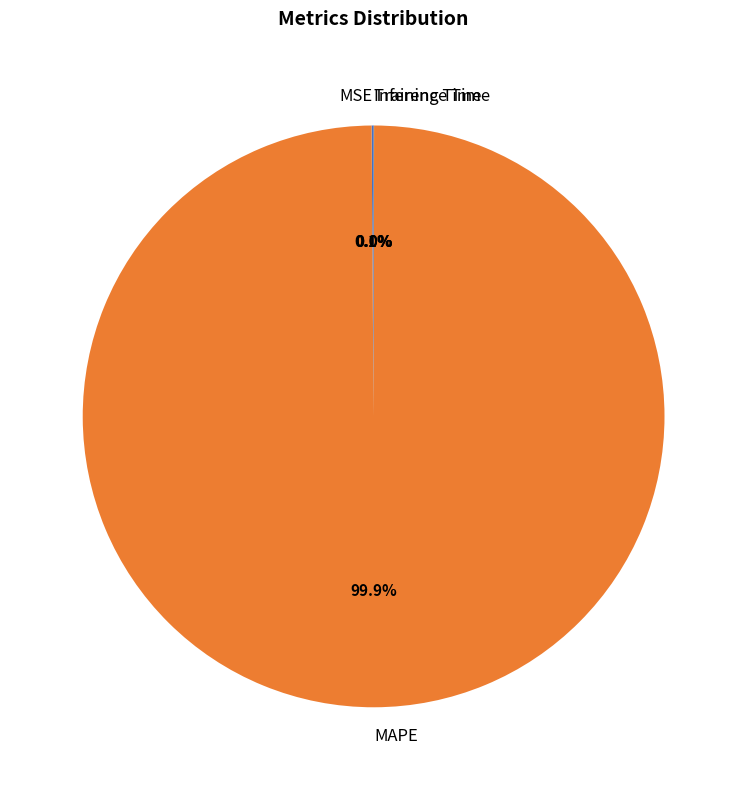

Which slice is the largest?

MAPE